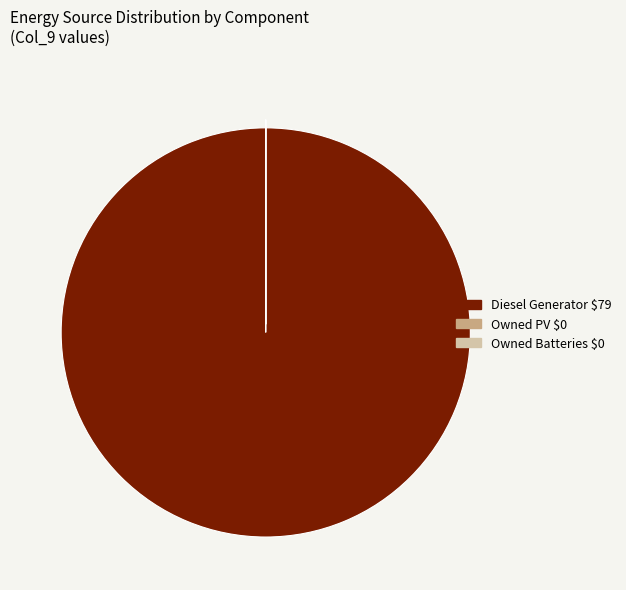

Is there a majority slice in this chart?

Yes